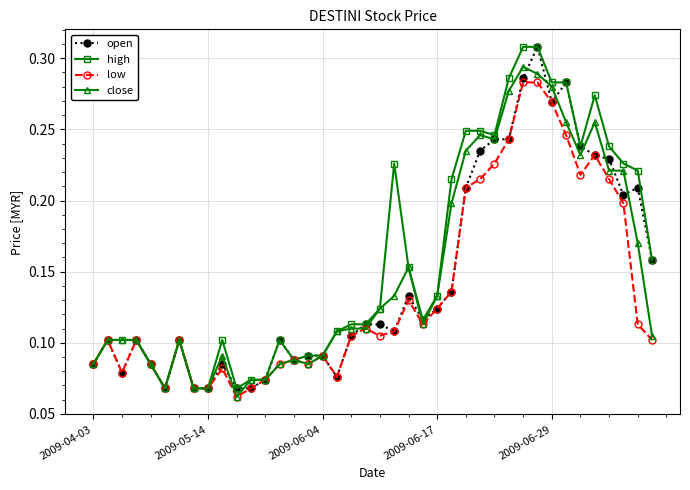

At how many categories does at least one series exceed 0?

40